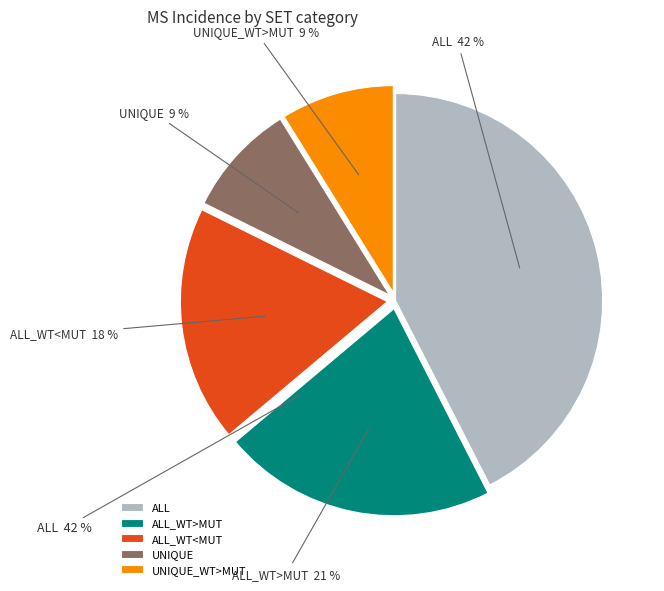

Is there any slice that represents more than half of the pie?

No